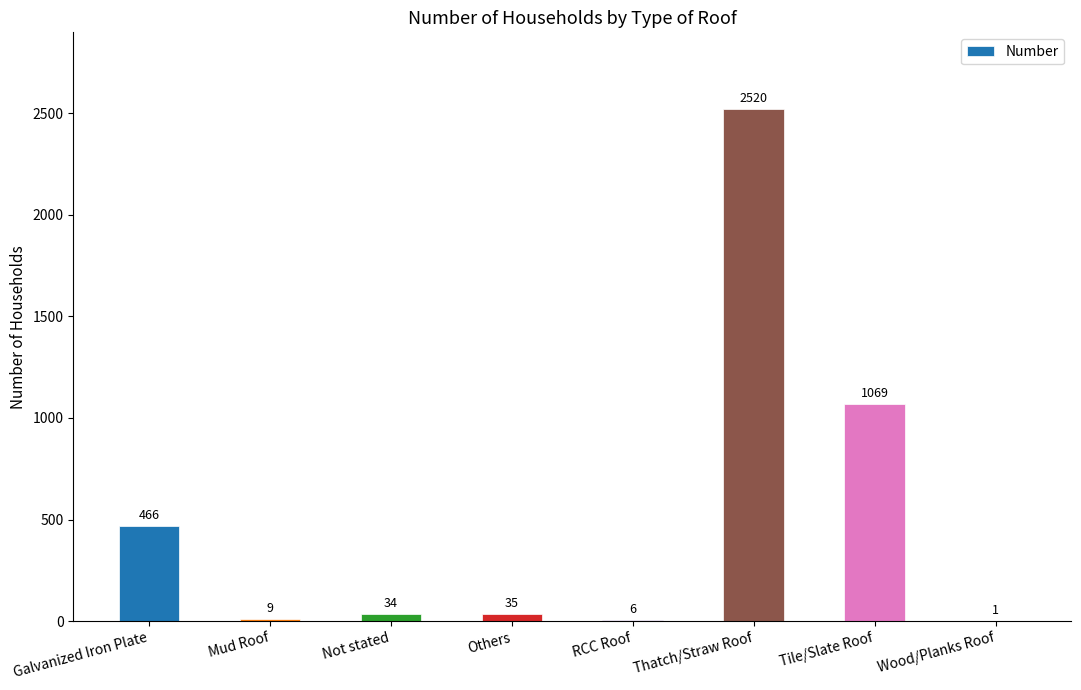

Is it true that the value at Tile/Slate Roof is 1069?

True